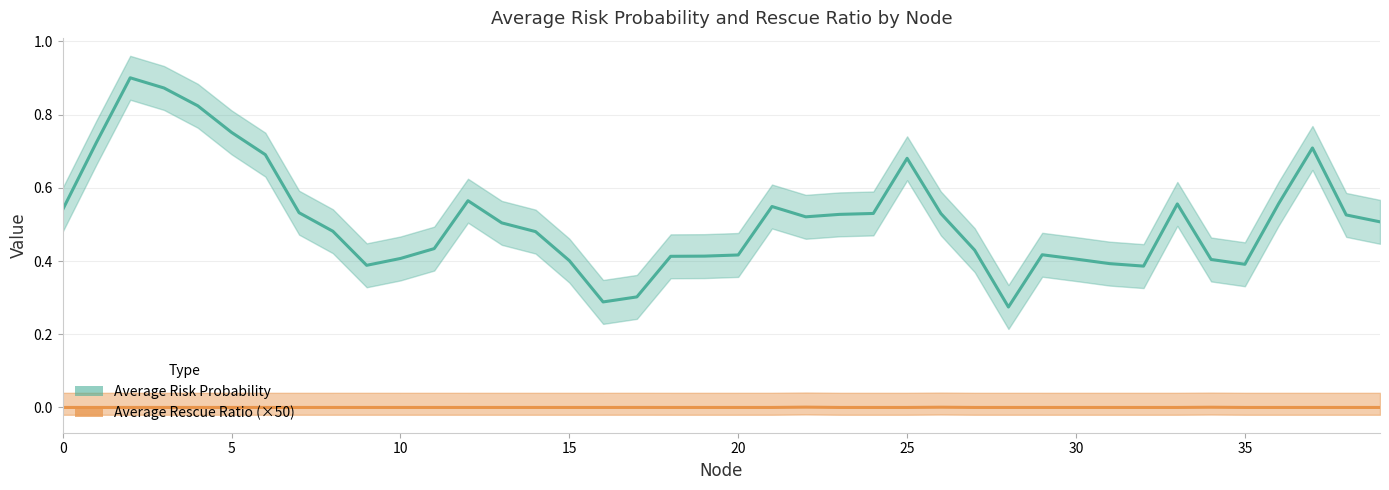

How many interior local valleys does the Average Risk Probability series have?

6